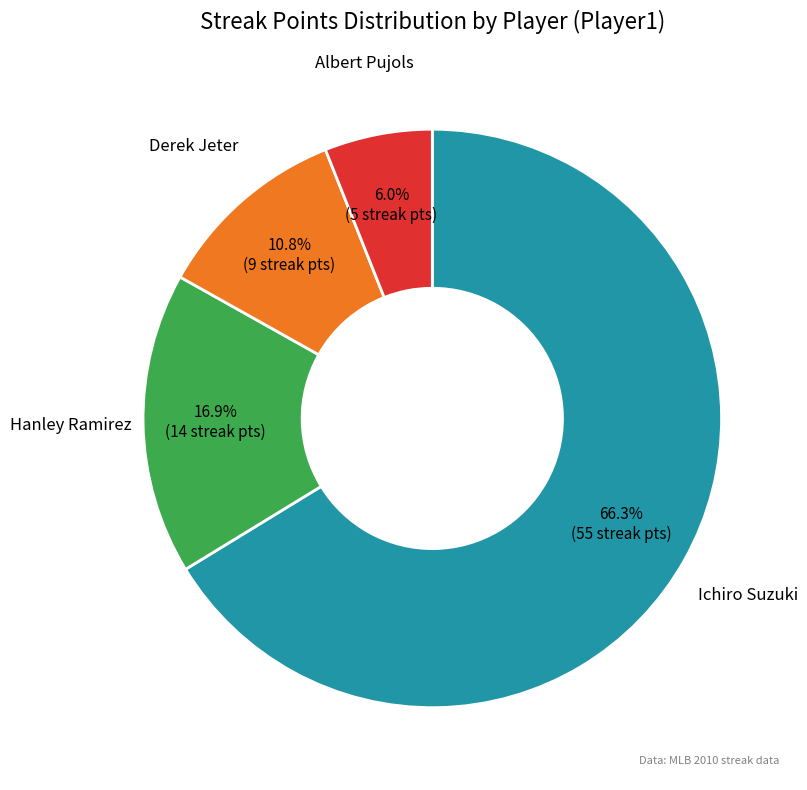

Is there any slice that represents more than half of the pie?

Yes